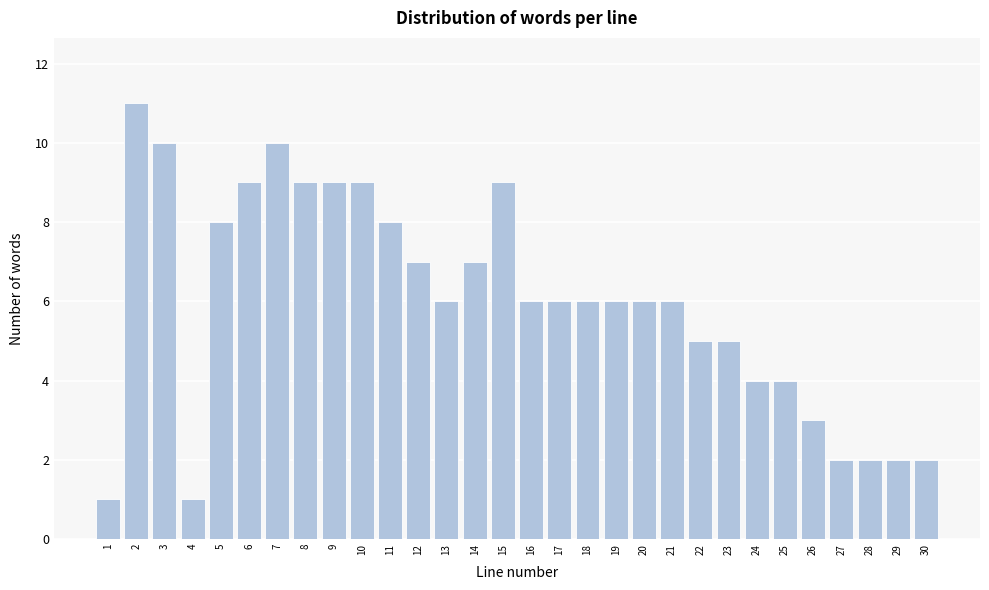

Reading left to right, extract all data points from this chart.

1=1	2=11	3=10	4=1	5=8	6=9	7=10	8=9	9=9	10=9	11=8	12=7	13=6	14=7	15=9	16=6	17=6	18=6	19=6	20=6	21=6	22=5	23=5	24=4	25=4	26=3	27=2	28=2	29=2	30=2